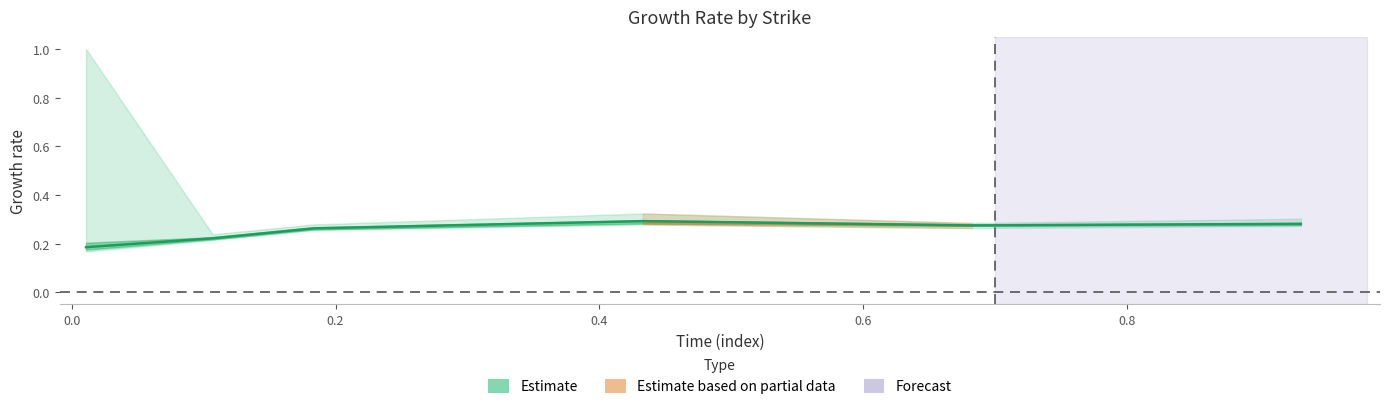

Reading right to left, what are all the values shown in this chart?

0.3	0.3	0.3	0.3	0.2	0.2